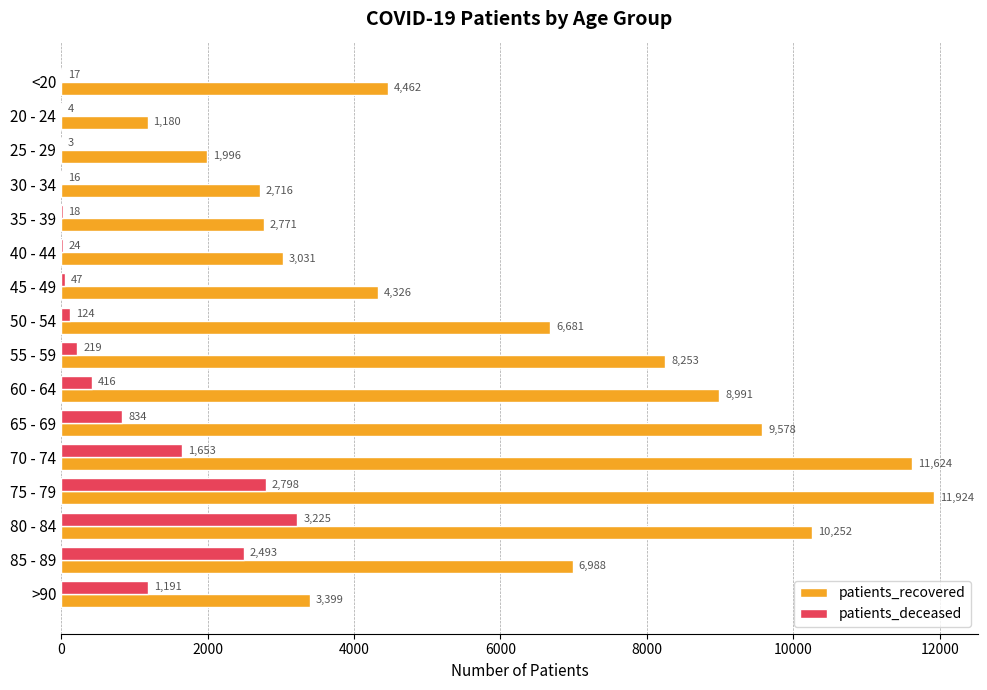

The patients_recovered series shows 16799 at 80 - 84. True or false?

False